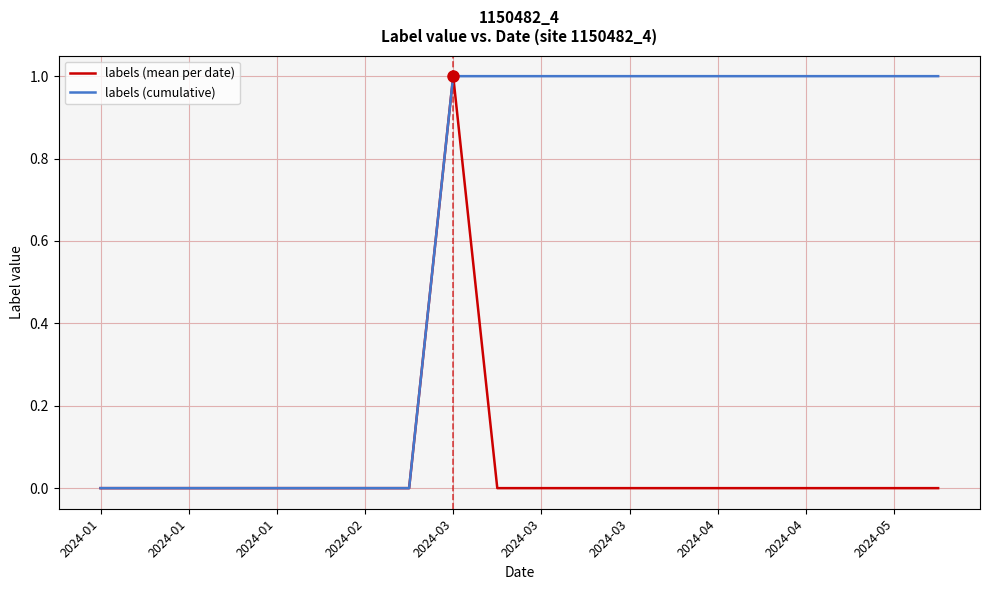

Which series has the largest total across all categories?

labels (cumulative)